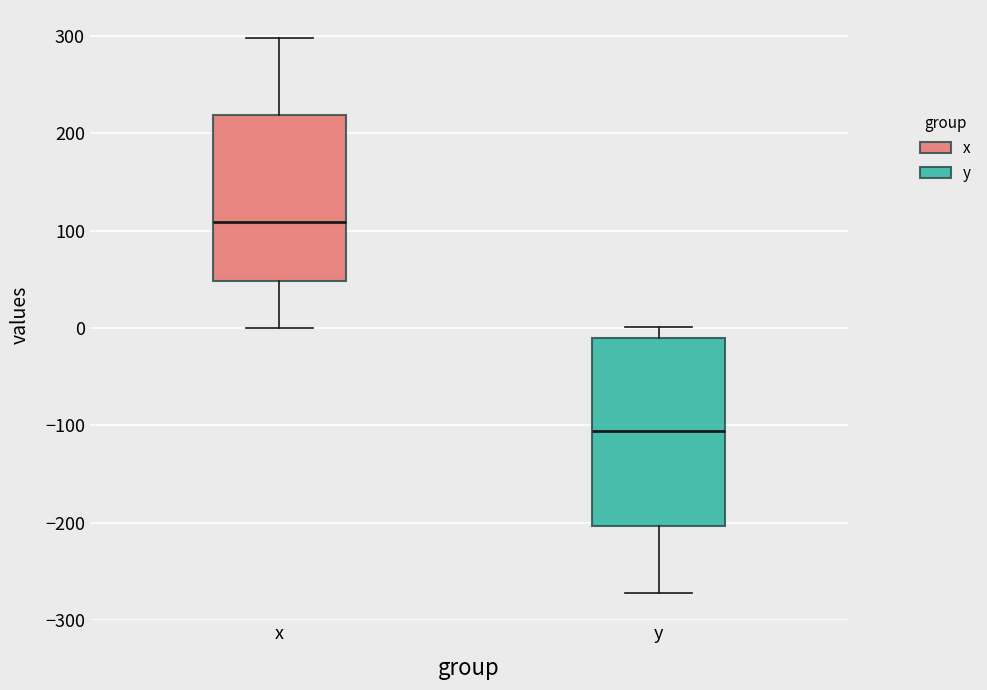

Which box is the tallest, from its lower edge to its upper edge?

y